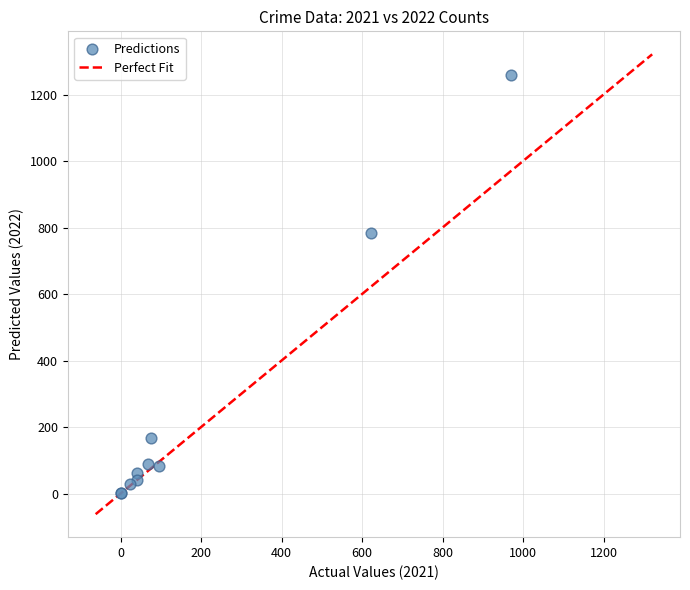

What Y value in the scatter plot is closest to 630?

784